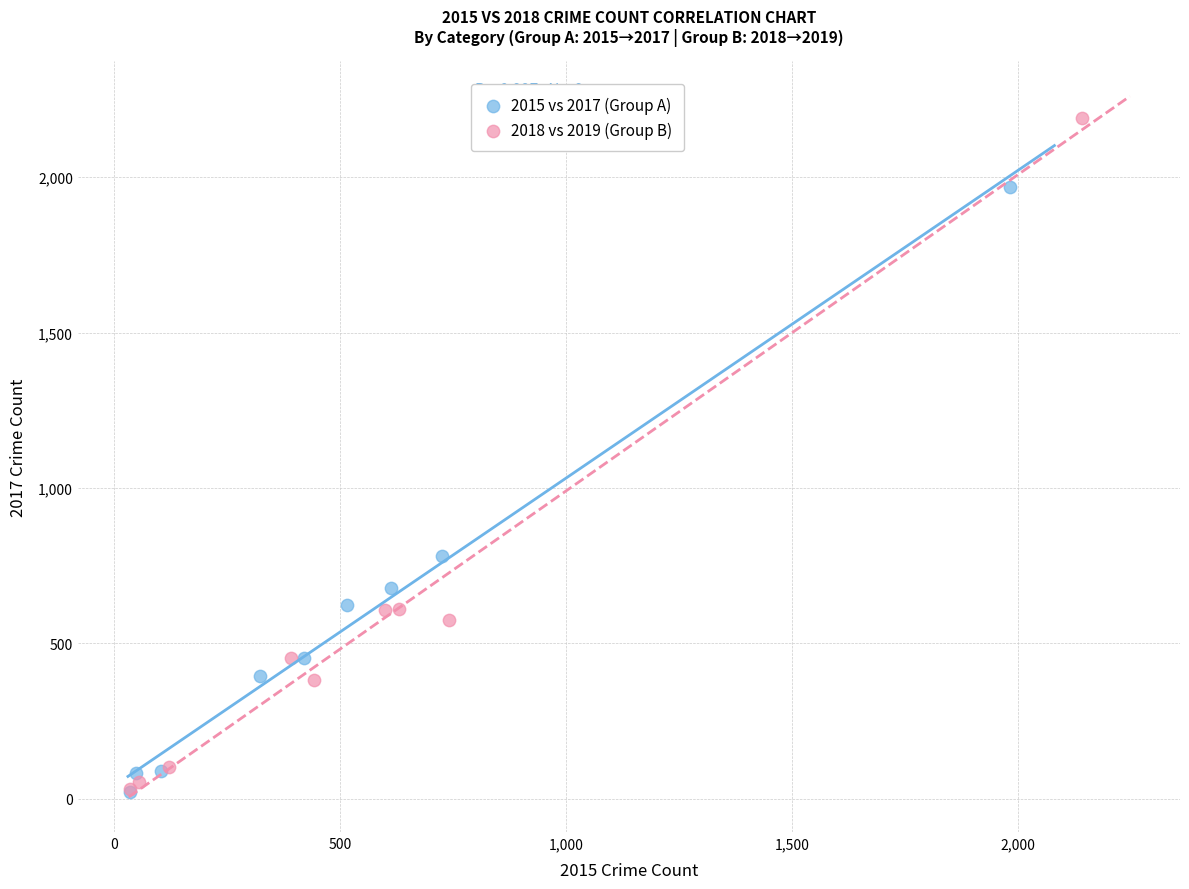

What are all the series names shown in the legend?

2015 vs 2017 (Group A), 2018 vs 2019 (Group B)